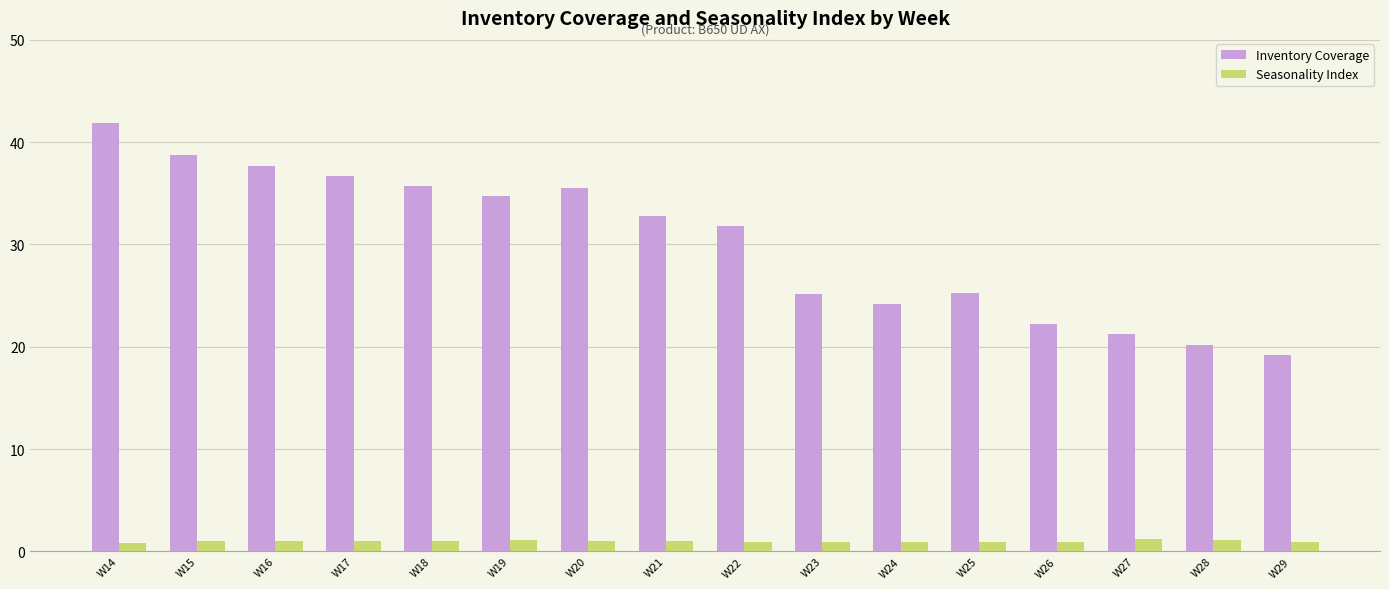

What is the smallest value displayed?

0.9